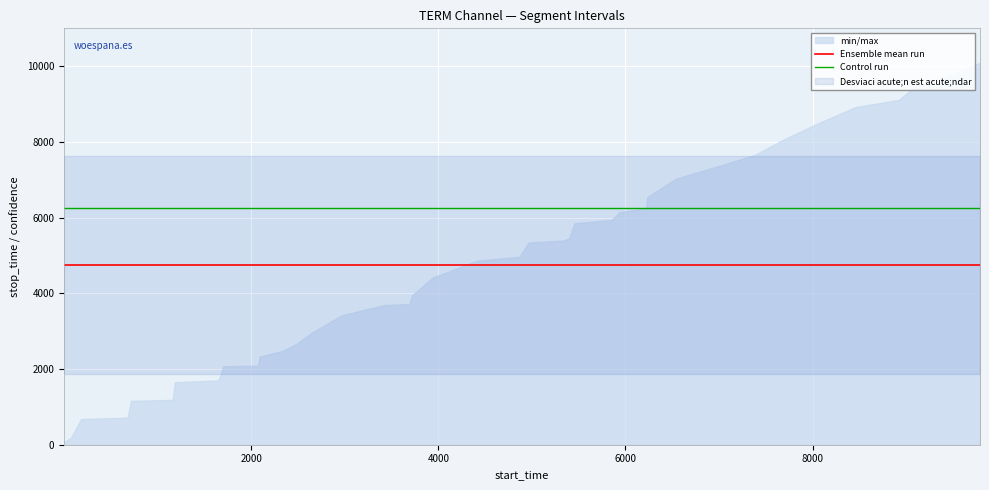

What is the value of the Control run point at the 40th from the left?

6247.7